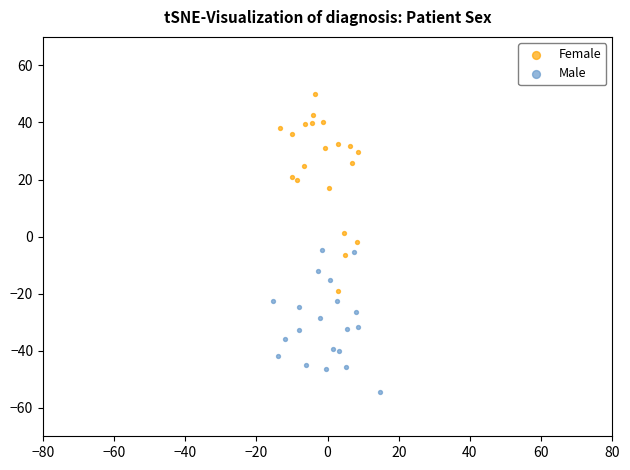

Which series reaches the minimum Y coordinate?

Male